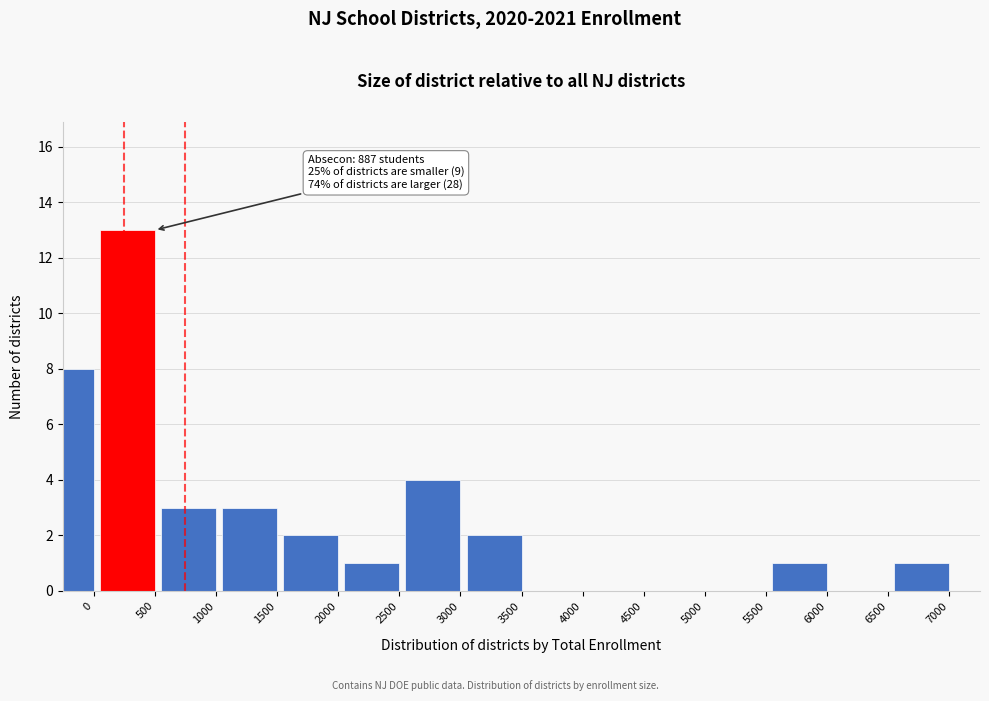

Reading right to left, transcribe all the data shown in this chart.

7000=1	6500=0	6000=1	5500=0	5000=0	4500=0	4000=0	3500=2	3000=4	2500=1	2000=2	1500=3	1000=3	500=13	0=8